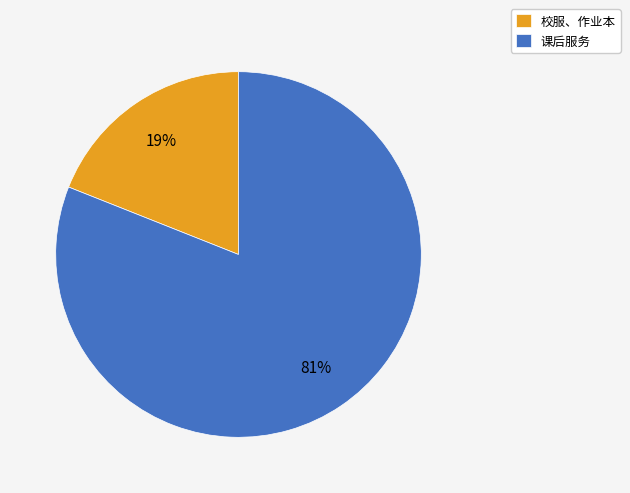

Is there any slice that represents more than half of the pie?

Yes